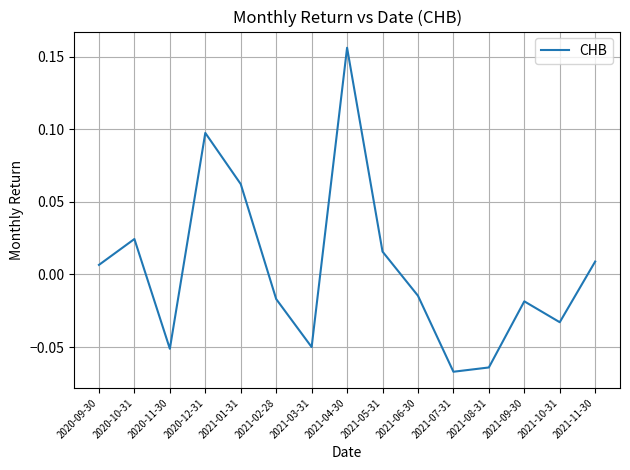

The chart shows a value of -0.0 at 2021-08-31. True or false?

False